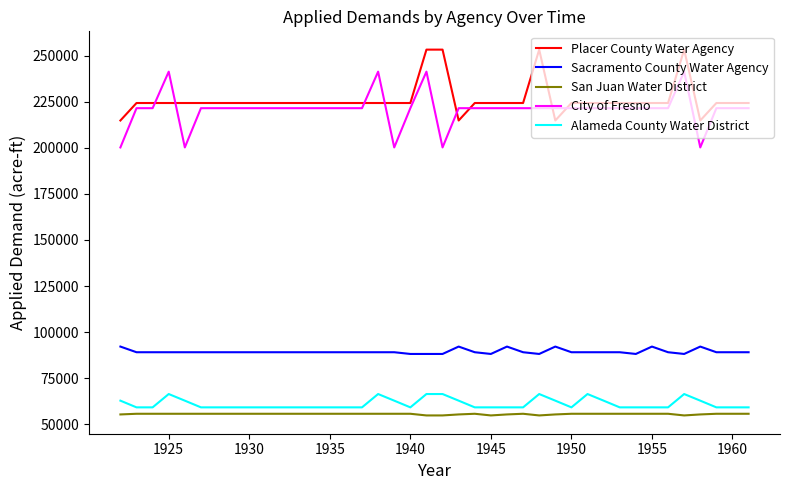

What is the maximum value shown in the chart?

253416.0